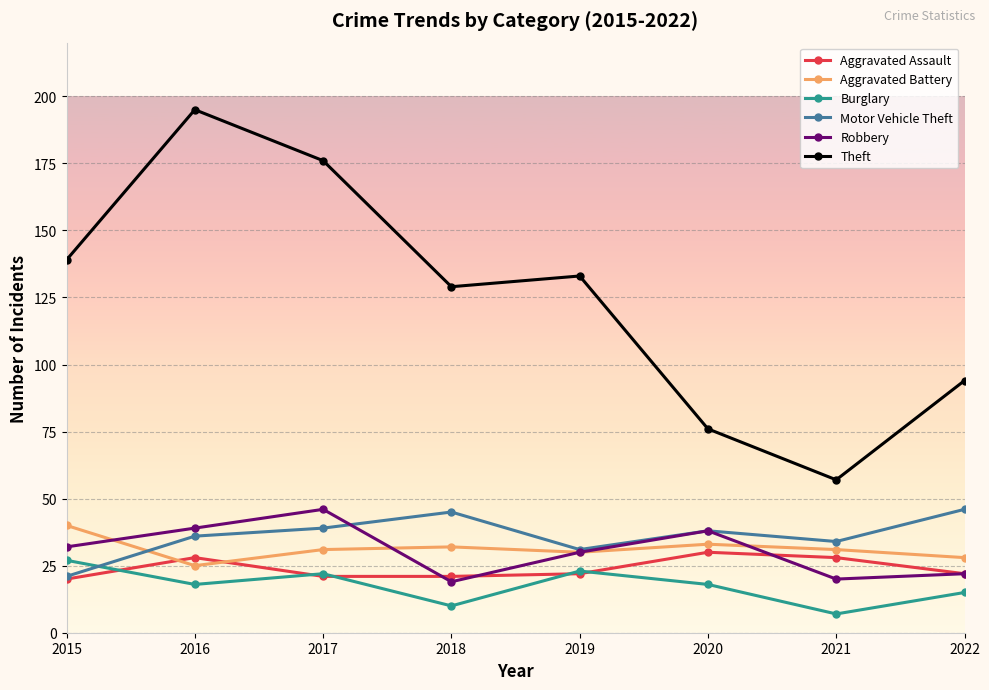

What is the smallest value displayed?

7